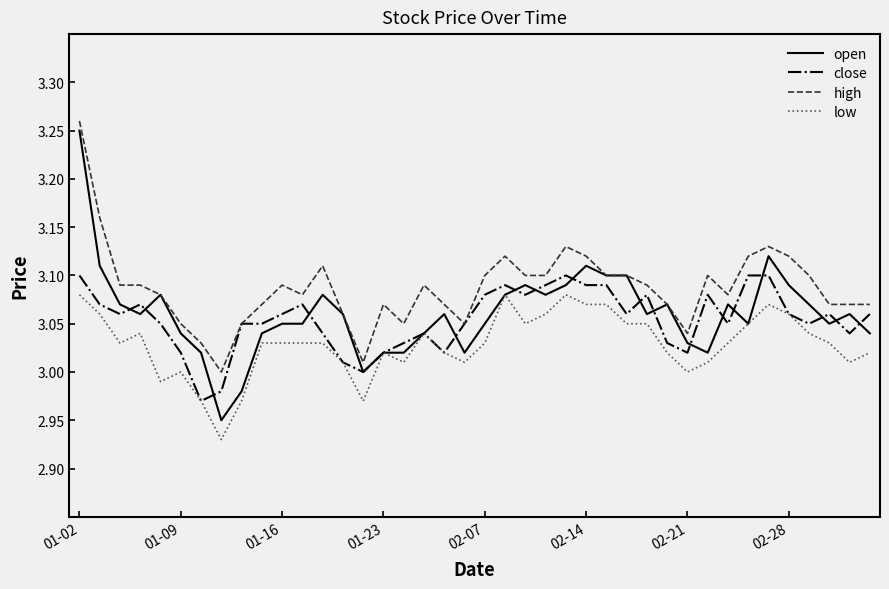

Which series has the widest spread of values?

open